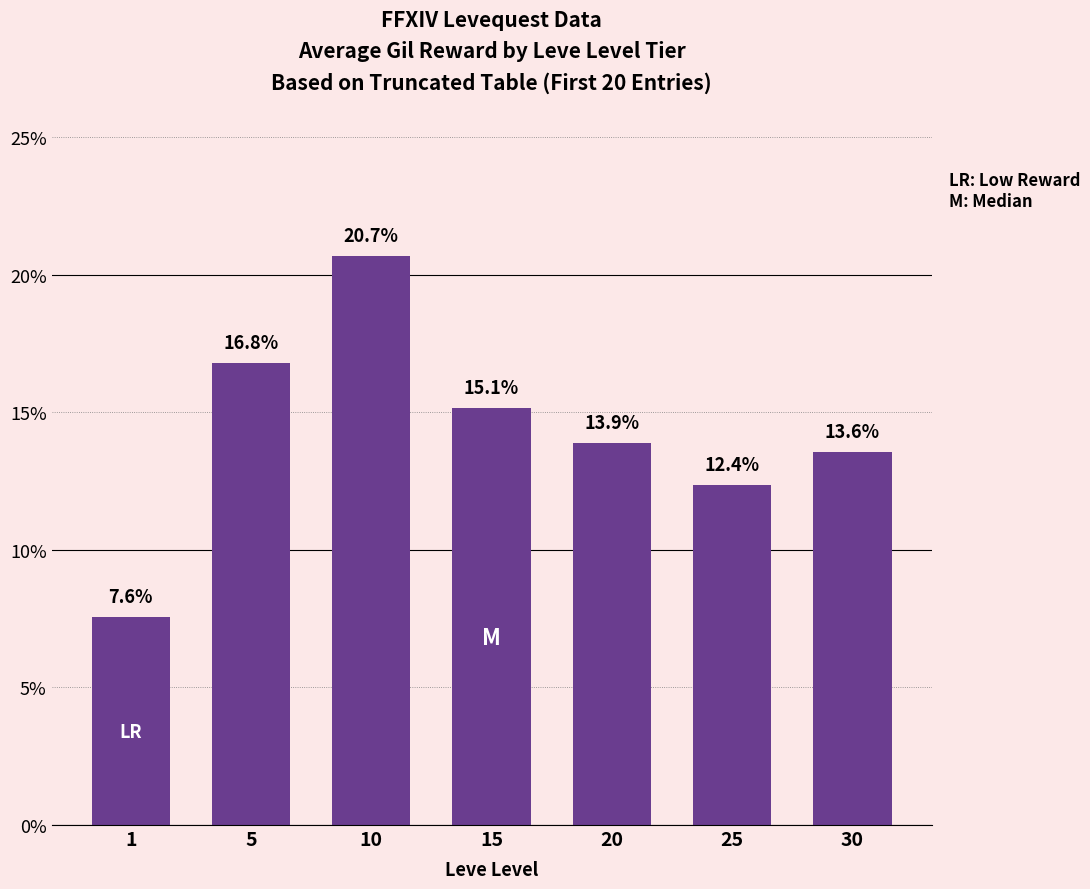

What is the difference between the maximum and minimum values?

13.1